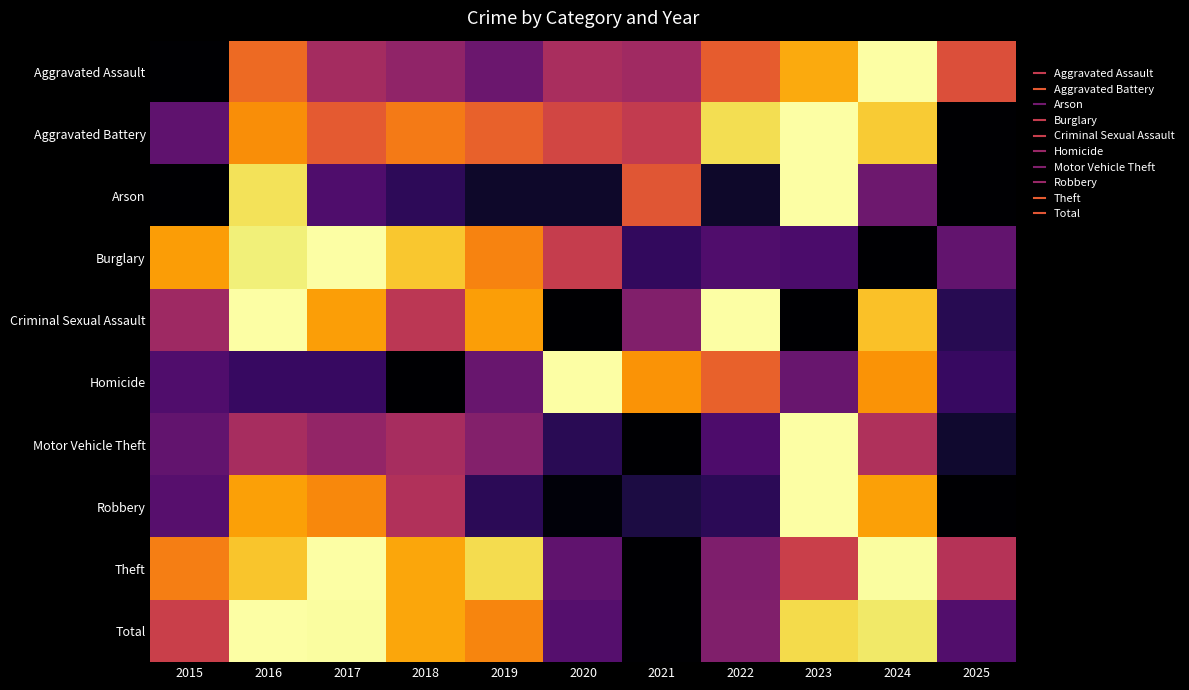

Which has a higher value, 2022 or 2024?

2024